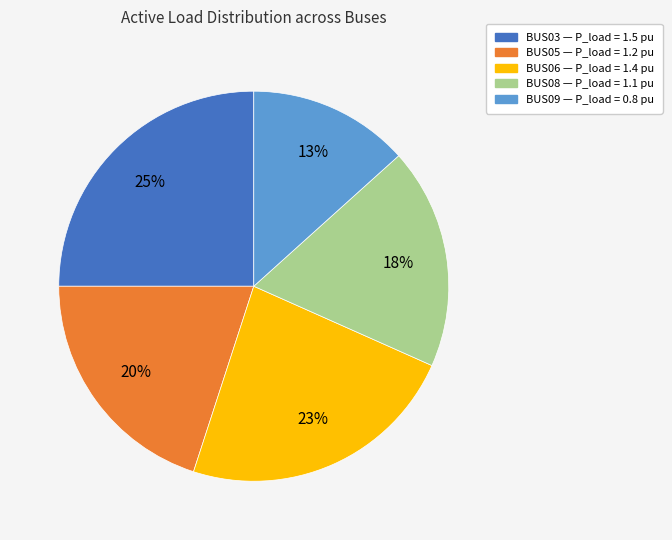

To the nearest percent, what is the average slice percentage?

20%